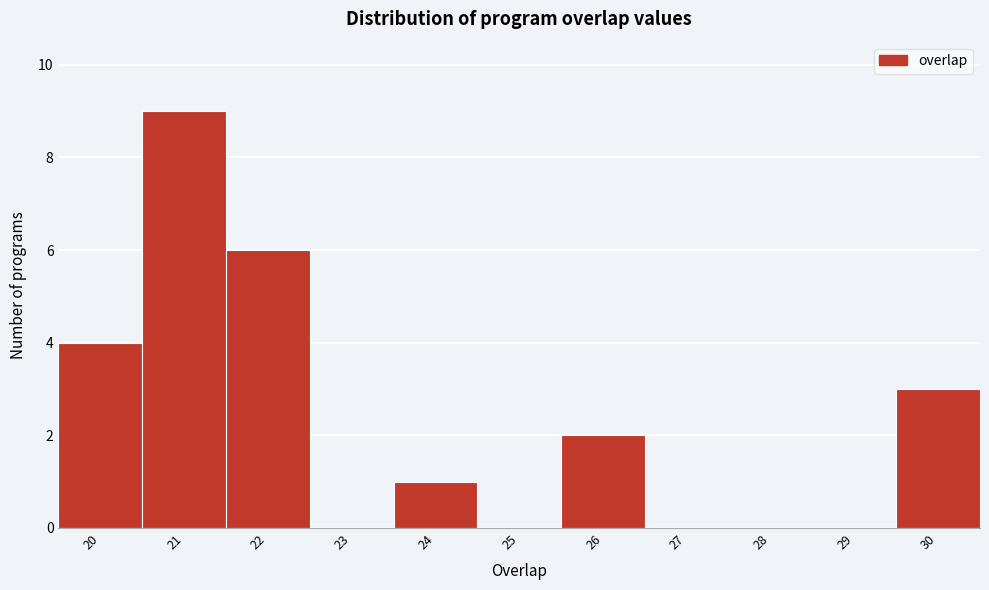

Reading left to right, transcribe this chart: for each bar, give the range it covers on the x-axis and its height. The values are not printed on the chart, so give them approximately, as read against the axis.

19.5 to 20.5: 4
20.5 to 21.5: 9
21.5 to 22.5: 6
22.5 to 23.5: 0
23.5 to 24.5: 1
24.5 to 25.5: 0
25.5 to 26.5: 2
26.5 to 27.5: 0
27.5 to 28.5: 0
28.5 to 29.5: 0
29.5 to 30.5: 3